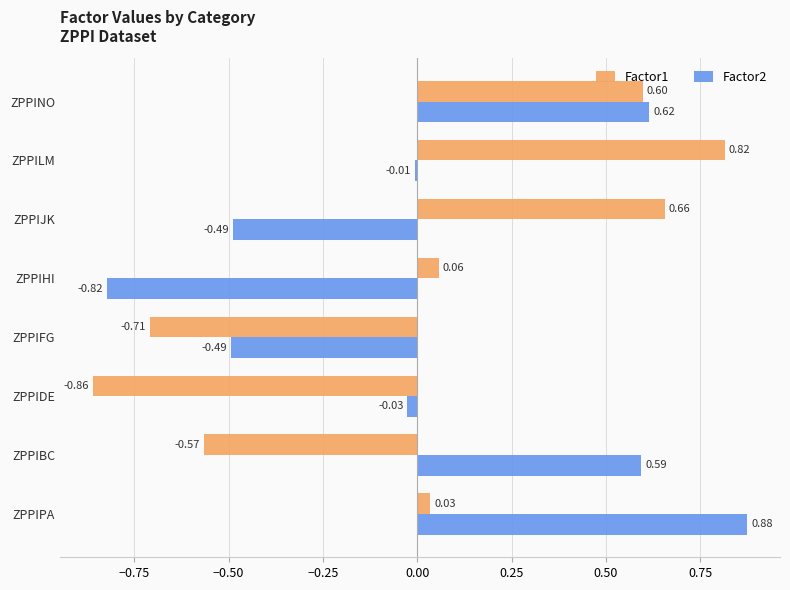

Which series has the largest total across all categories?

Factor2